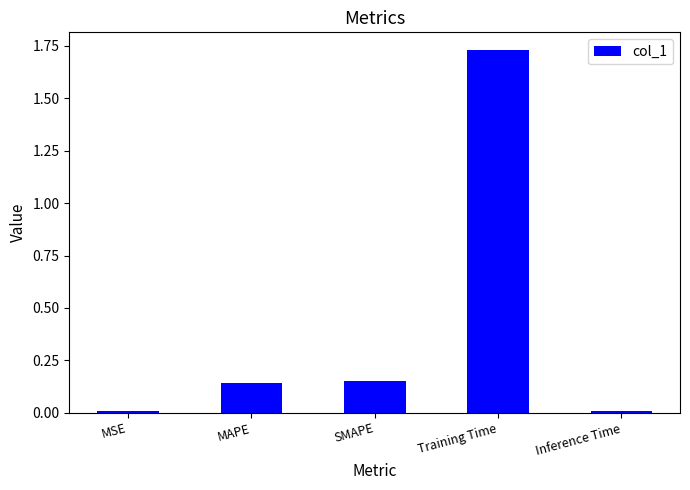

Count the number of categories in the chart.

5